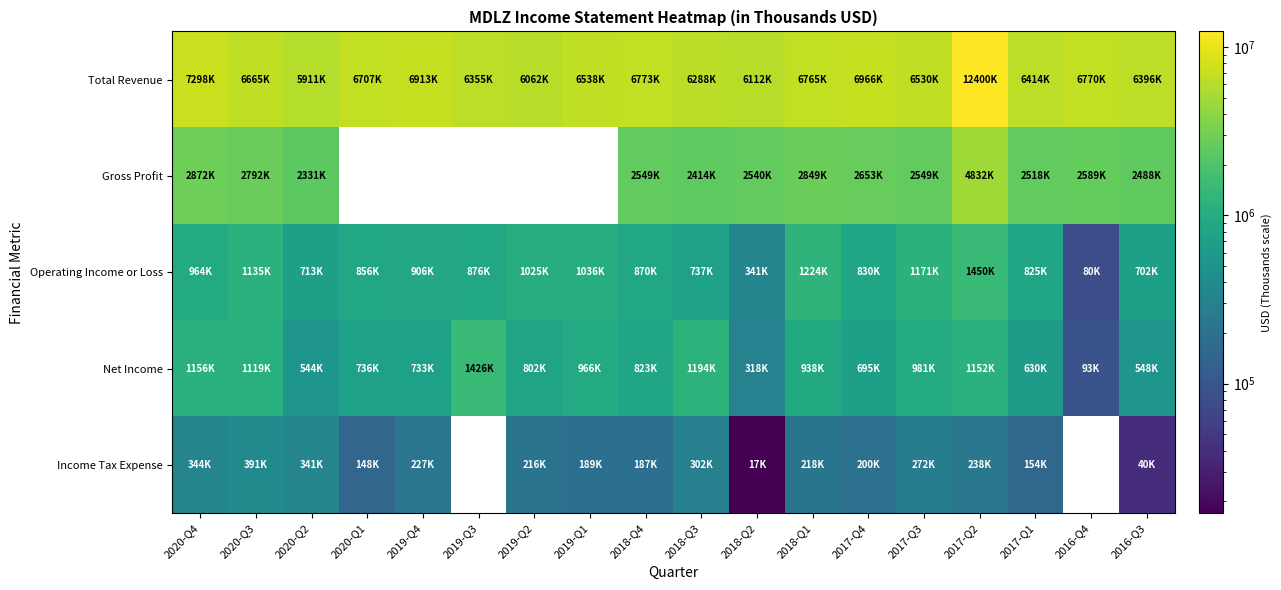

What is the highest value of the Gross Profit series?

4832000.0